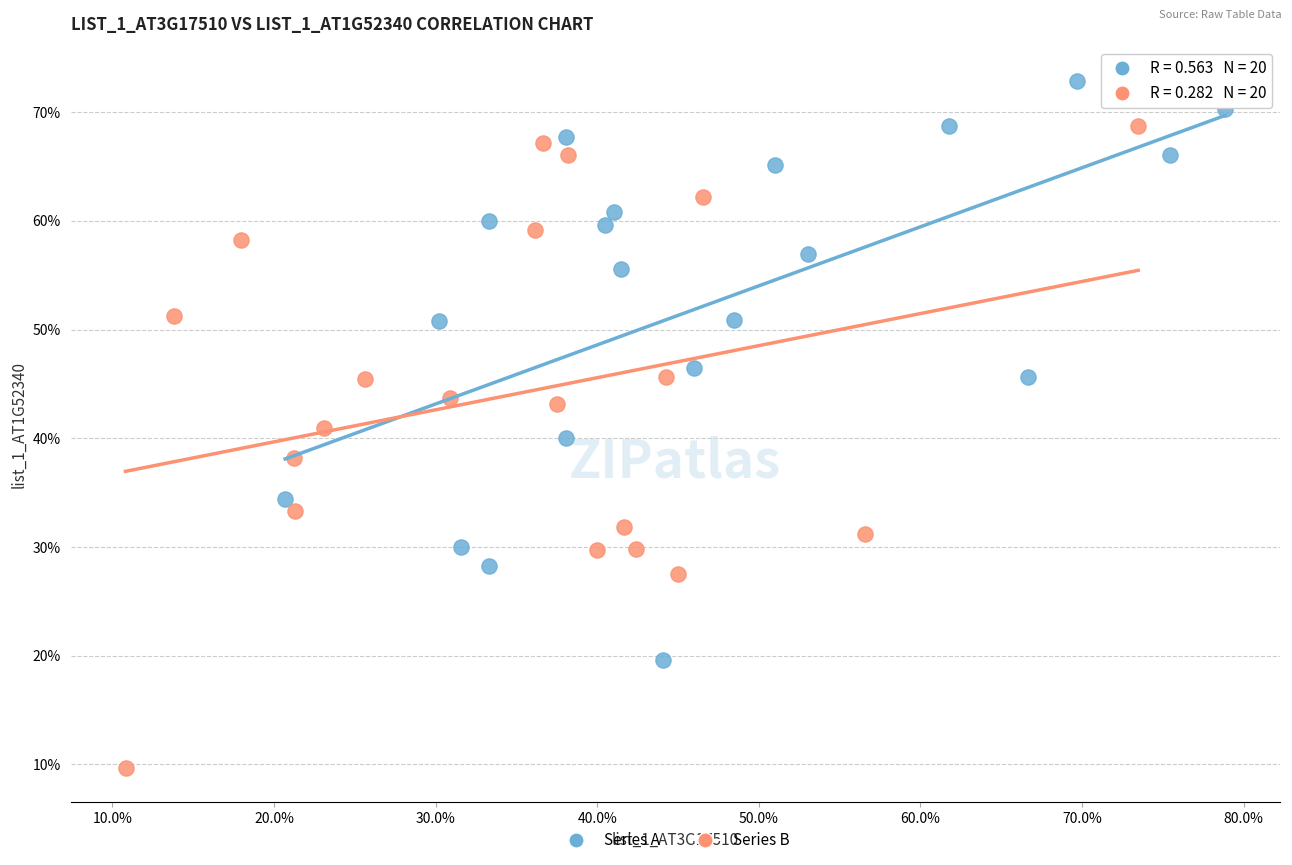

Which series has the widest spread of Y values?

Series B